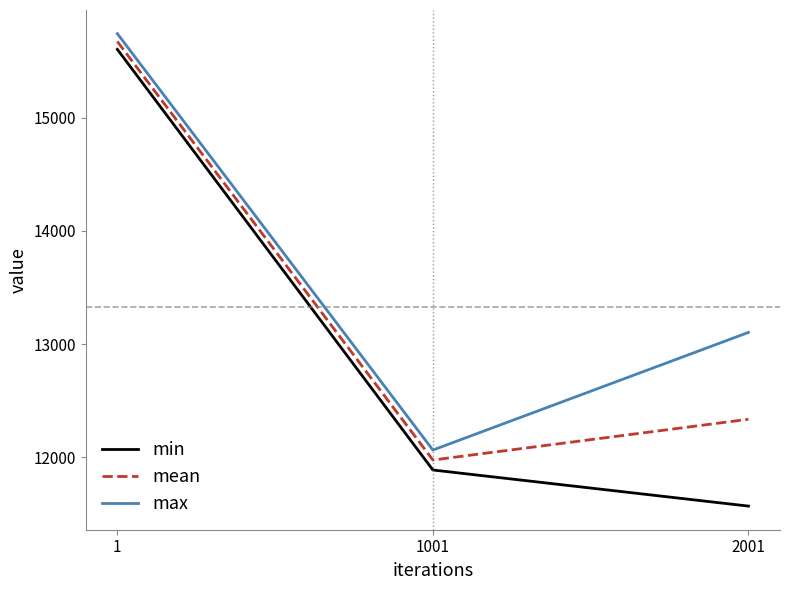

Is the value of mean at 1 greater than the value of max at 1001?

Yes